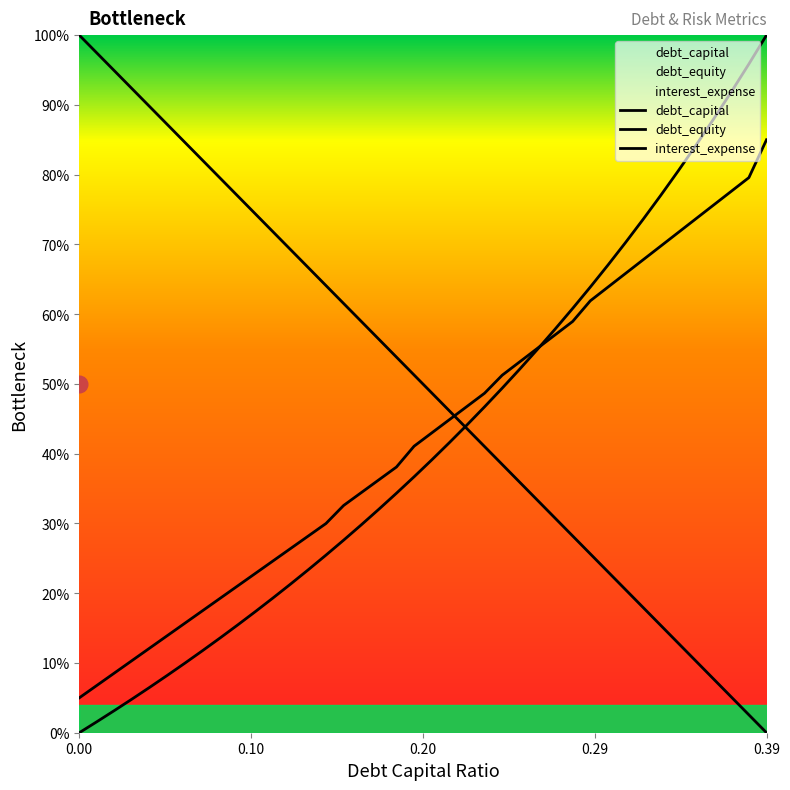

Which category has the lowest value in the debt_capital series?

0.39